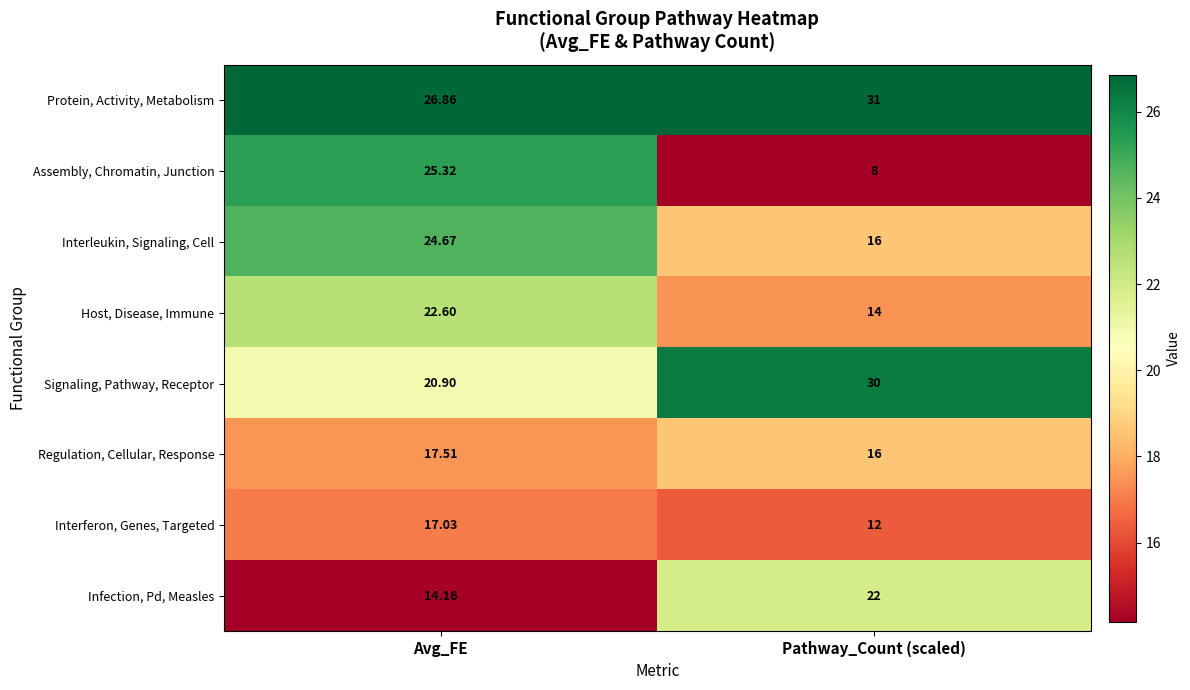

Which label corresponds to the largest value in the chart?

Pathway_Count (scaled)